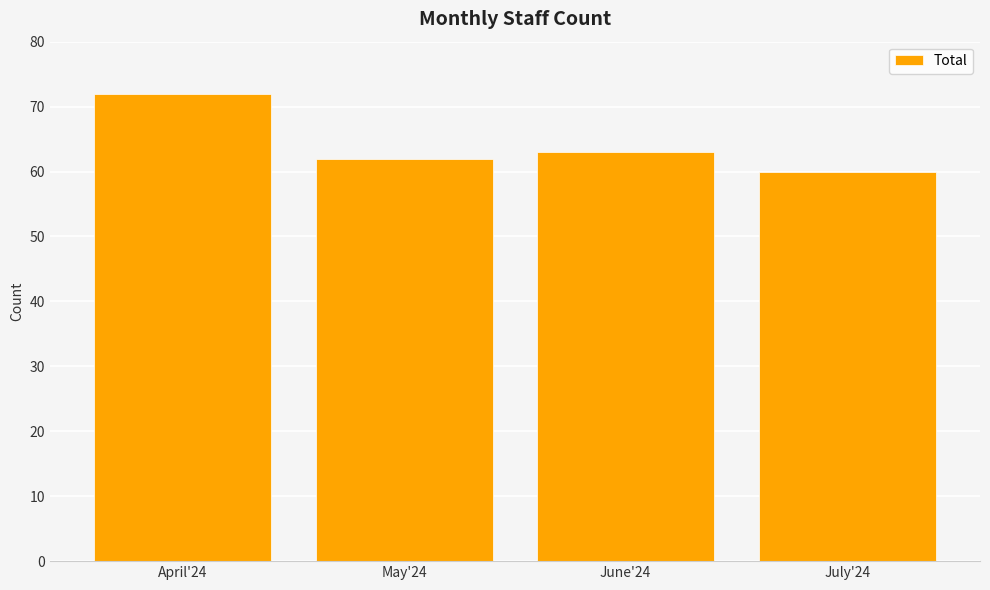

Approximately how many times larger is the value at May'24 compared to June'24?

1.0